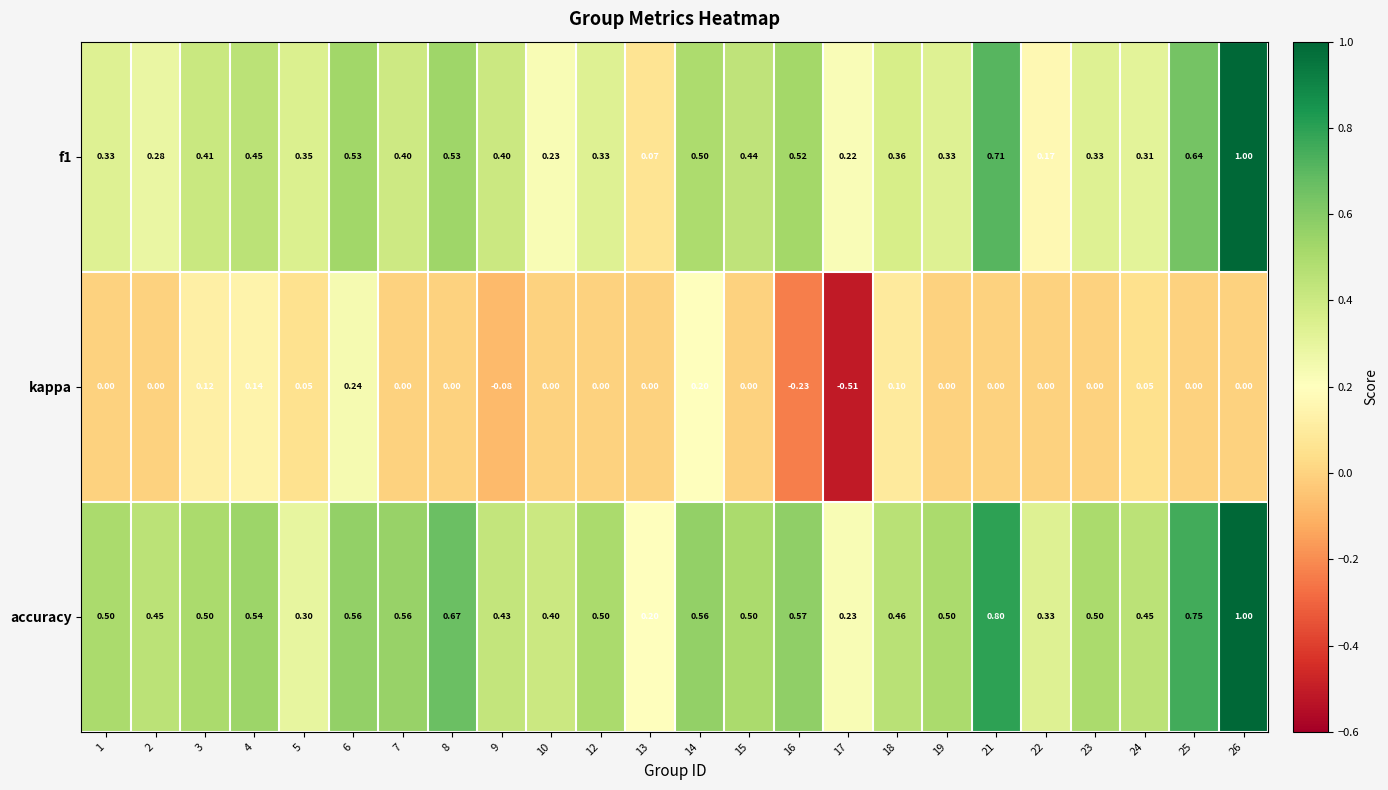

Is the value of kappa at 1 greater than the value of accuracy at 2?

No